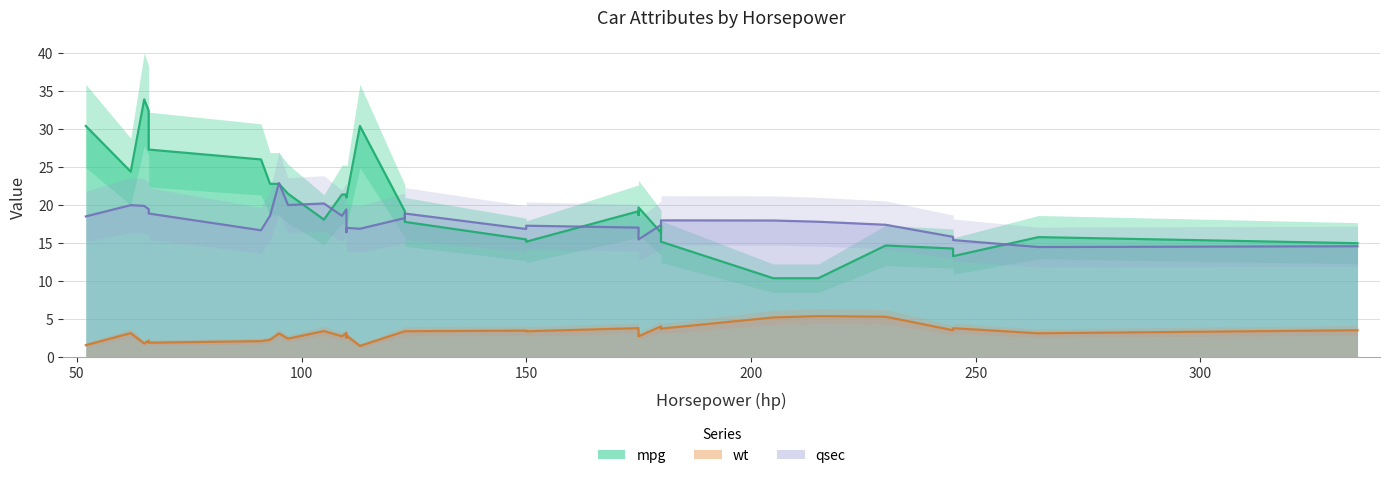

True or false: mpg and qsec intersect in this chart.

True